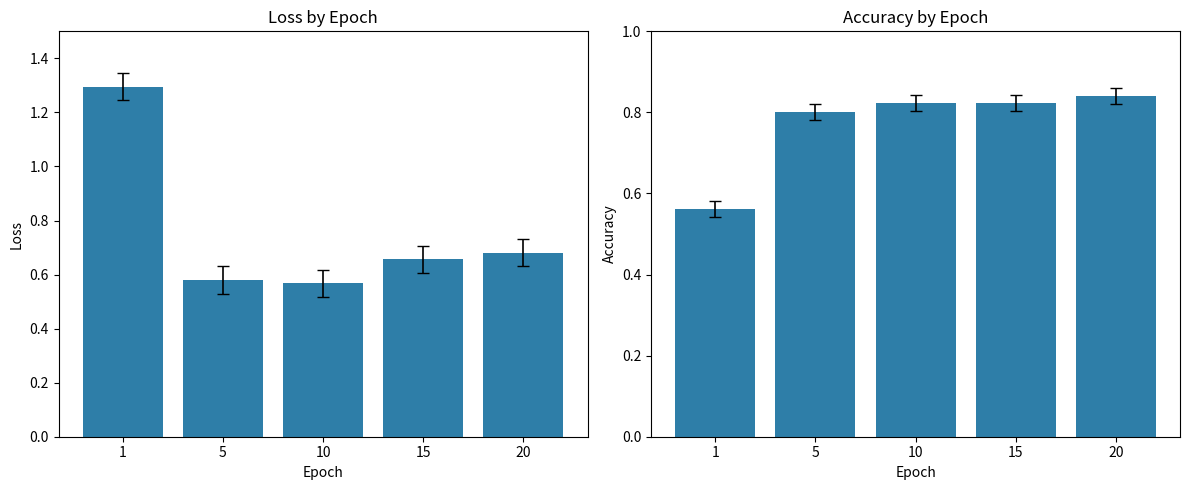

List the series in order of their overall mean, lowest first.

loss, accuracy